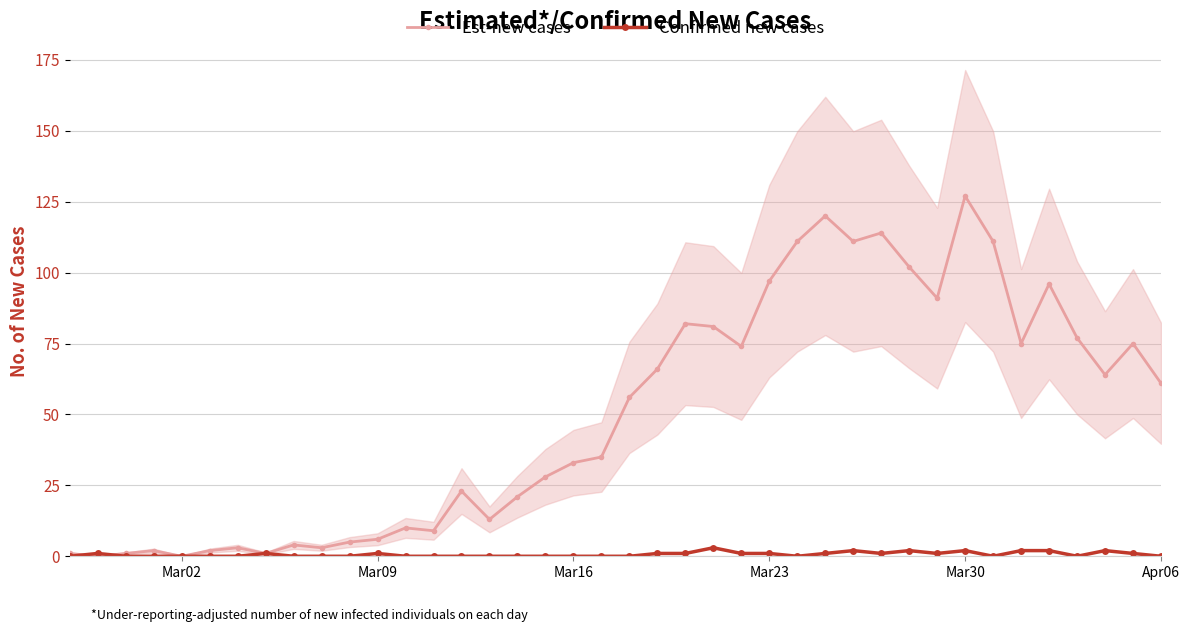

Rank the series by their average value, from highest to lowest.

Est-new cases, Confirmed new cases